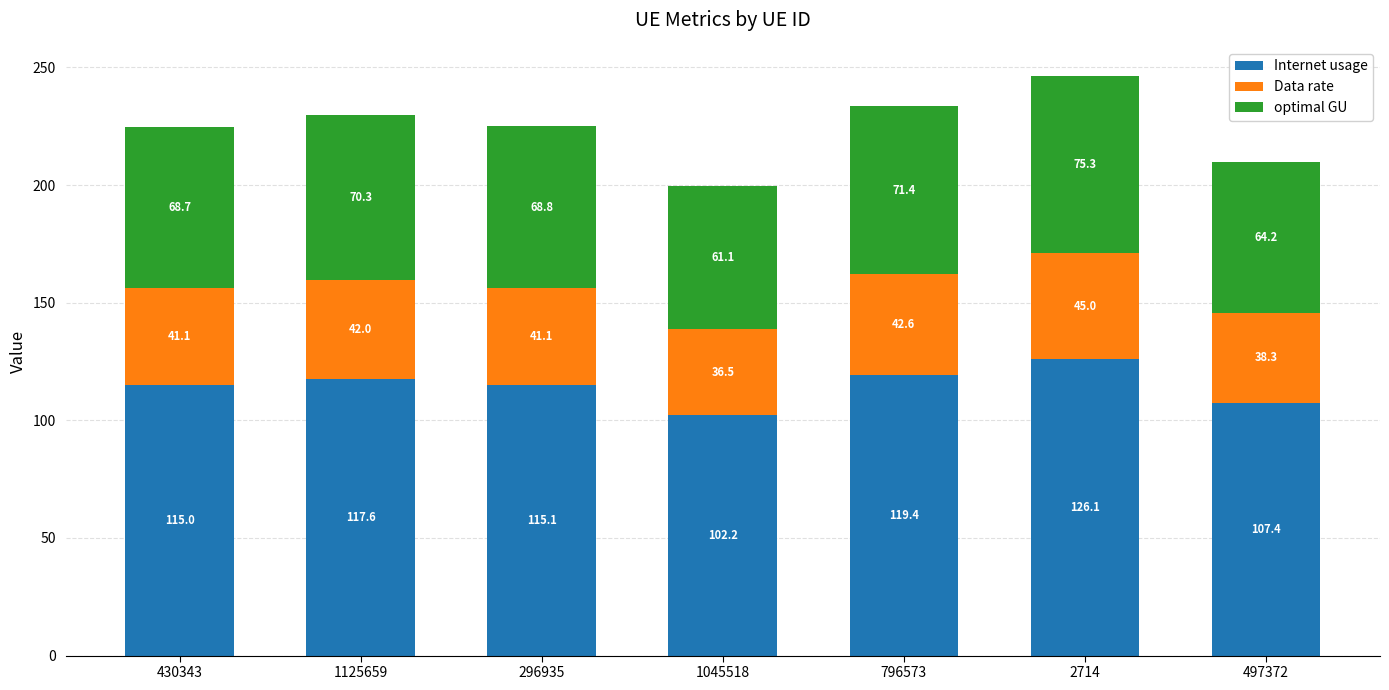

Where does the Internet usage series first go above 115?

1125659